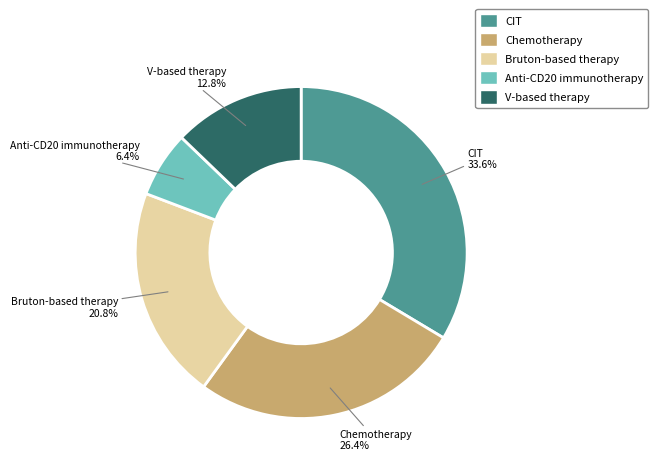

Rank the categories by value from highest to lowest.

CIT, Chemotherapy, Bruton-based therapy, V-based therapy, Anti-CD20 immunotherapy